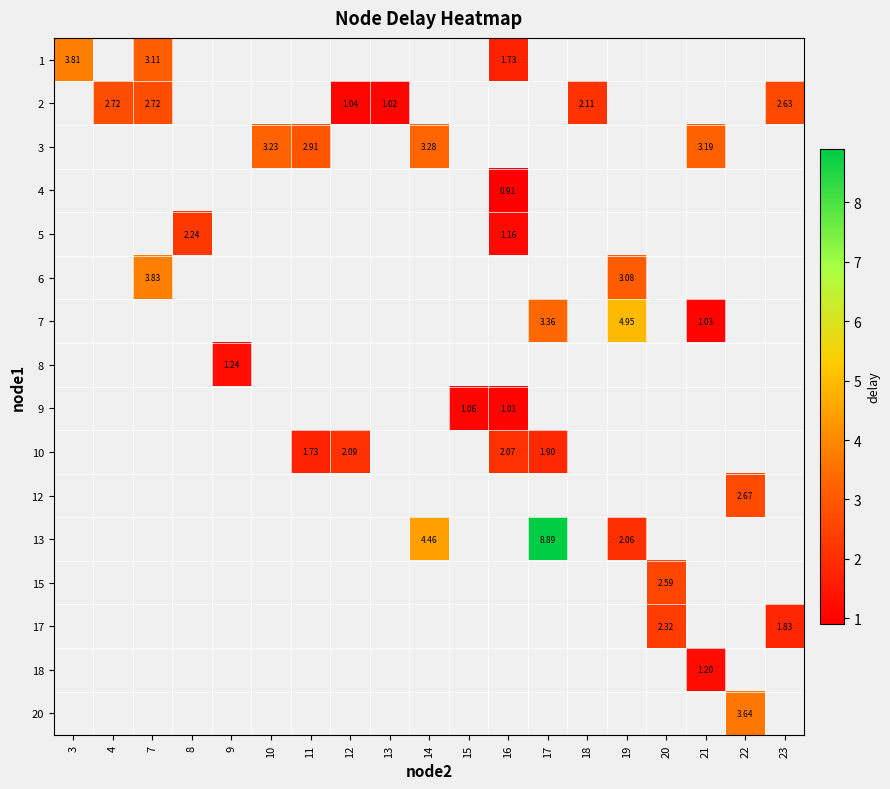

What value does the 13 series have at 17?

8.9